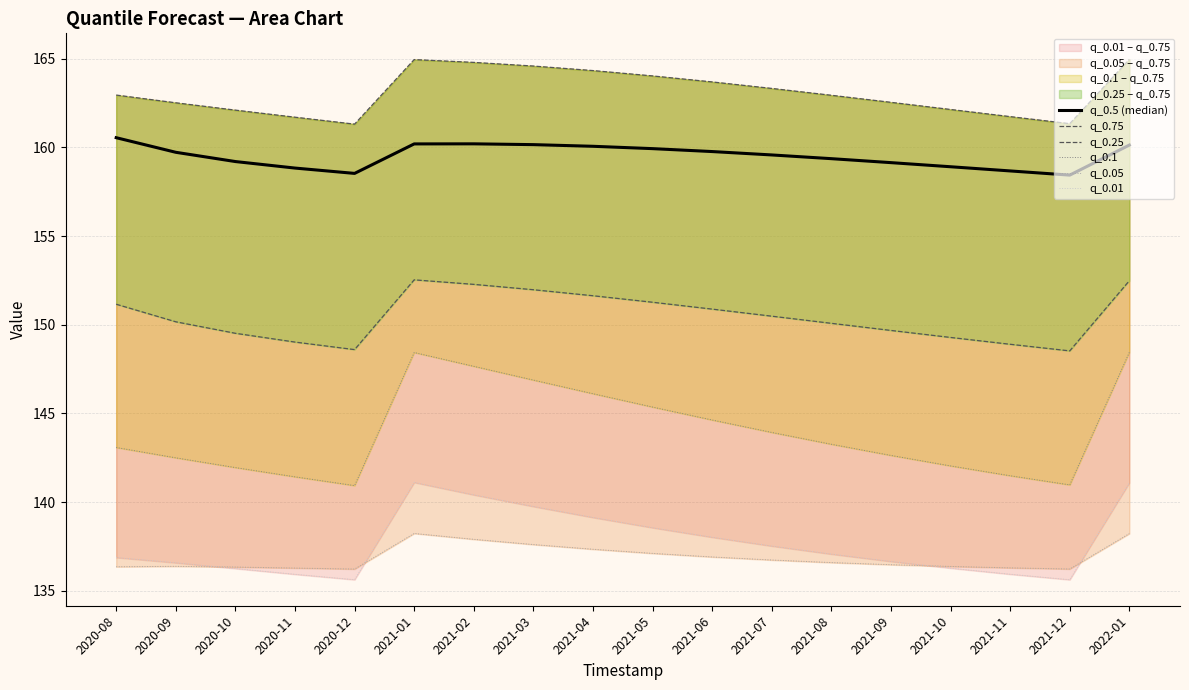

In q_0.01, how many points are lower than both neighbors (excluding endpoints)?

2